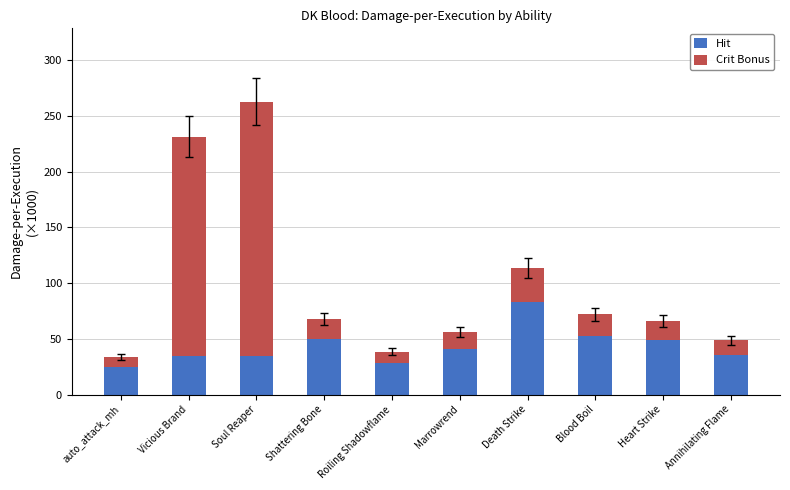

True or false: Crit Bonus has a value of 5994 at auto_attack_mh.

False